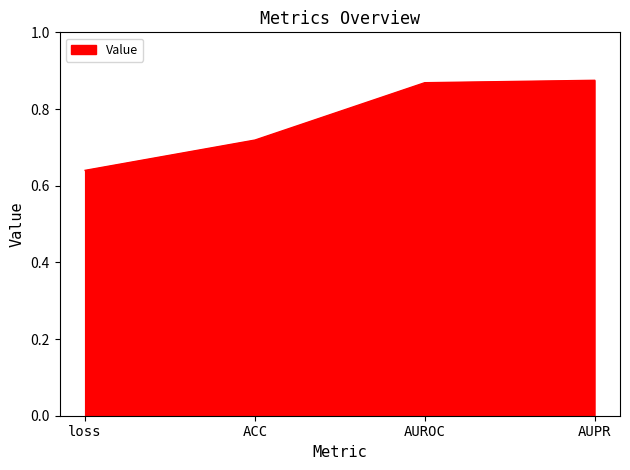

Which has a higher value, ACC or AUPR?

AUPR